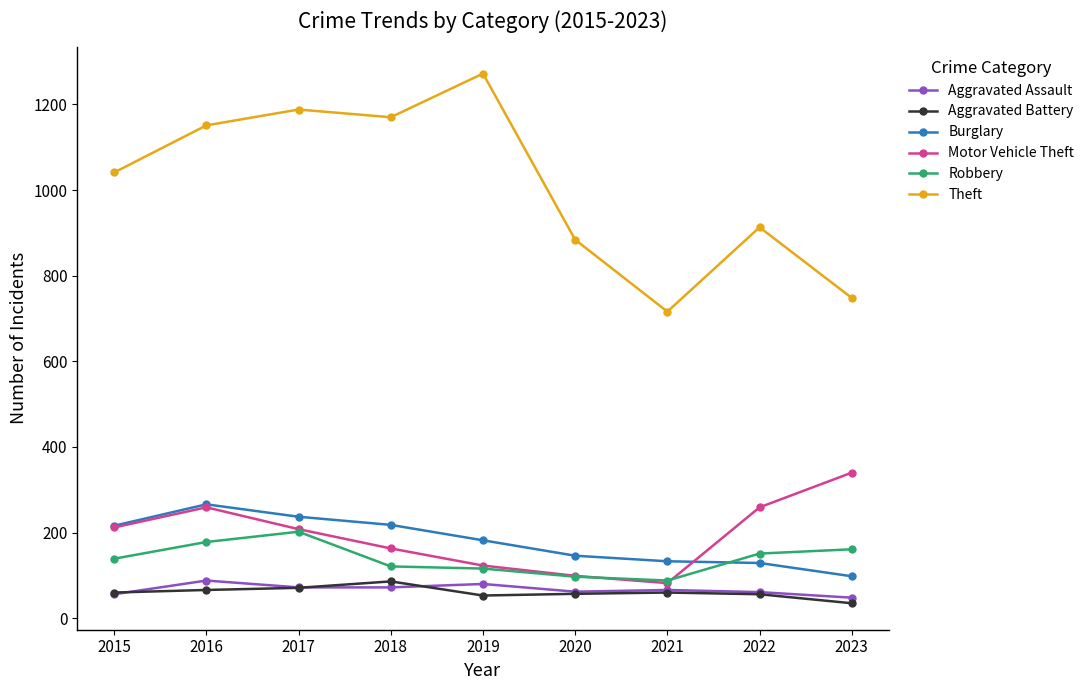

True or false: Theft has more than 2 points higher than both neighbors.

True